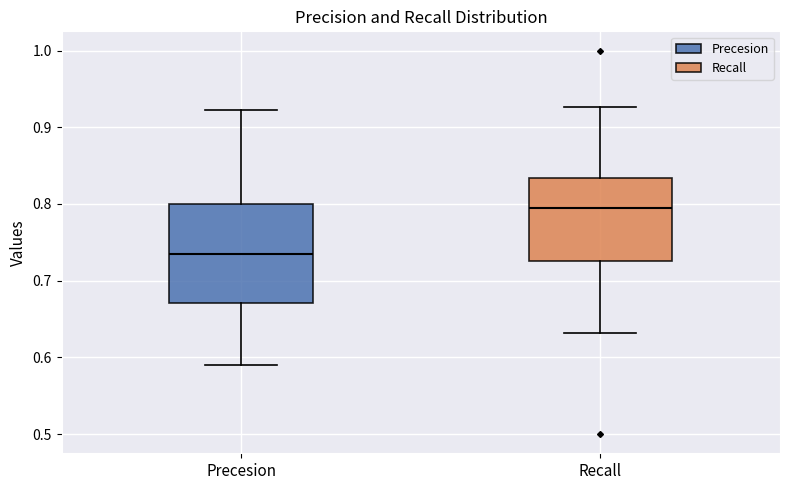

Reading left to right, read every box against the y-axis: the position of its median line, the range the box covers, and the ends of its whiskers. The values are not printed on the chart, so give them approximately, as read against the axis.

Precesion: median 0.73, box 0.67 to 0.80, whiskers 0.59 to 0.92
Recall: median 0.80, box 0.73 to 0.83, whiskers 0.63 to 0.93